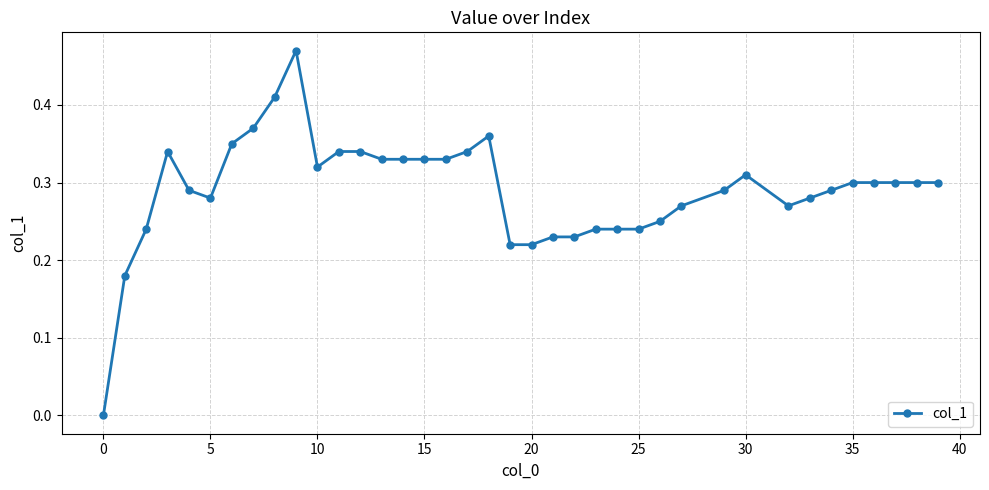

What is the sum of all values?

11.0